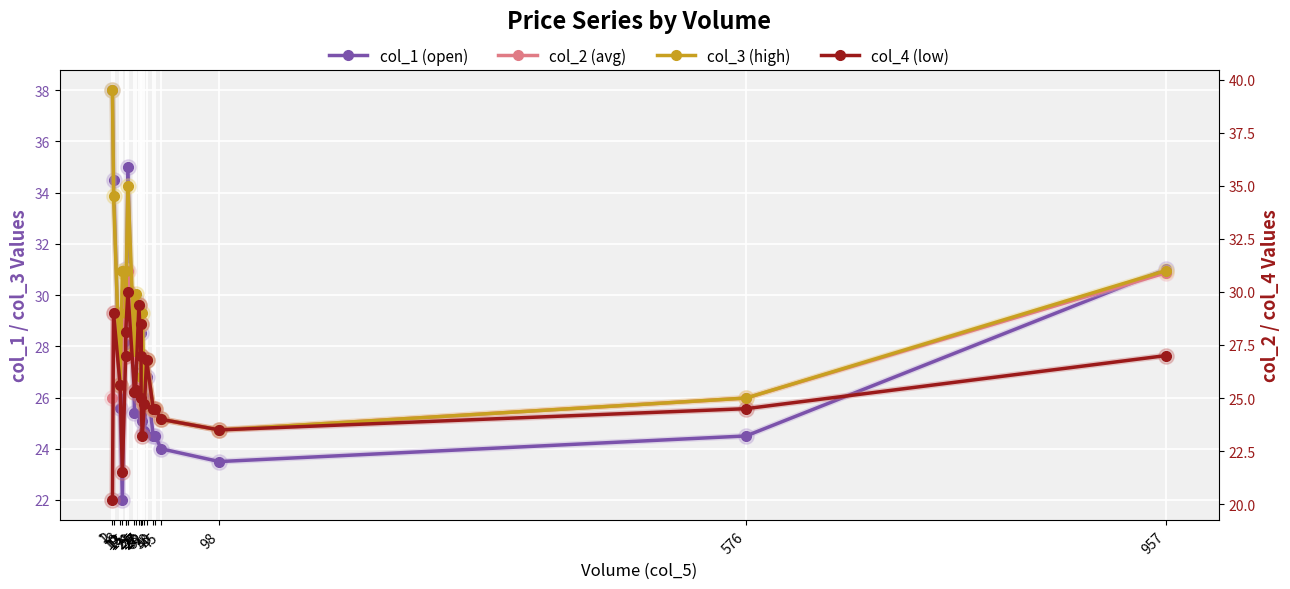

Which series has the largest total across all categories?

col_3 (high)